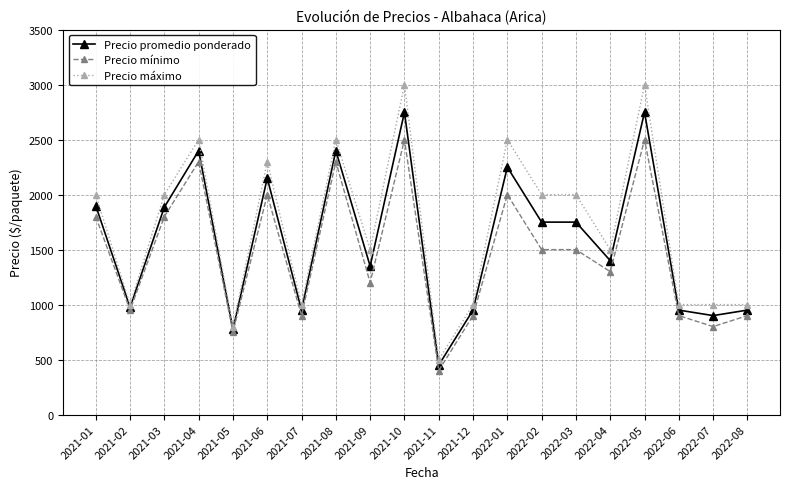

True or false: Precio máximo and Precio mínimo intersect in this chart.

False